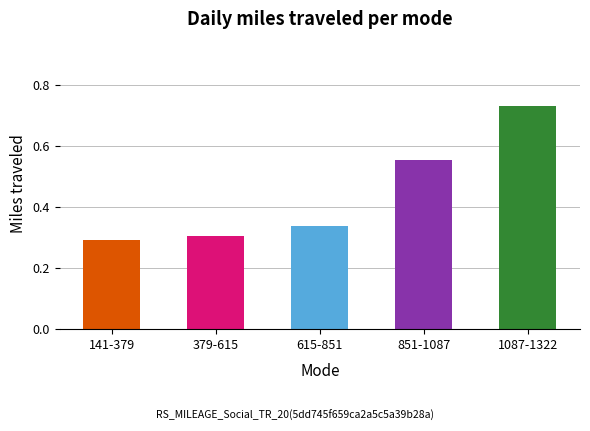

Which has a higher value, 1087-1322 or 141-379?

1087-1322